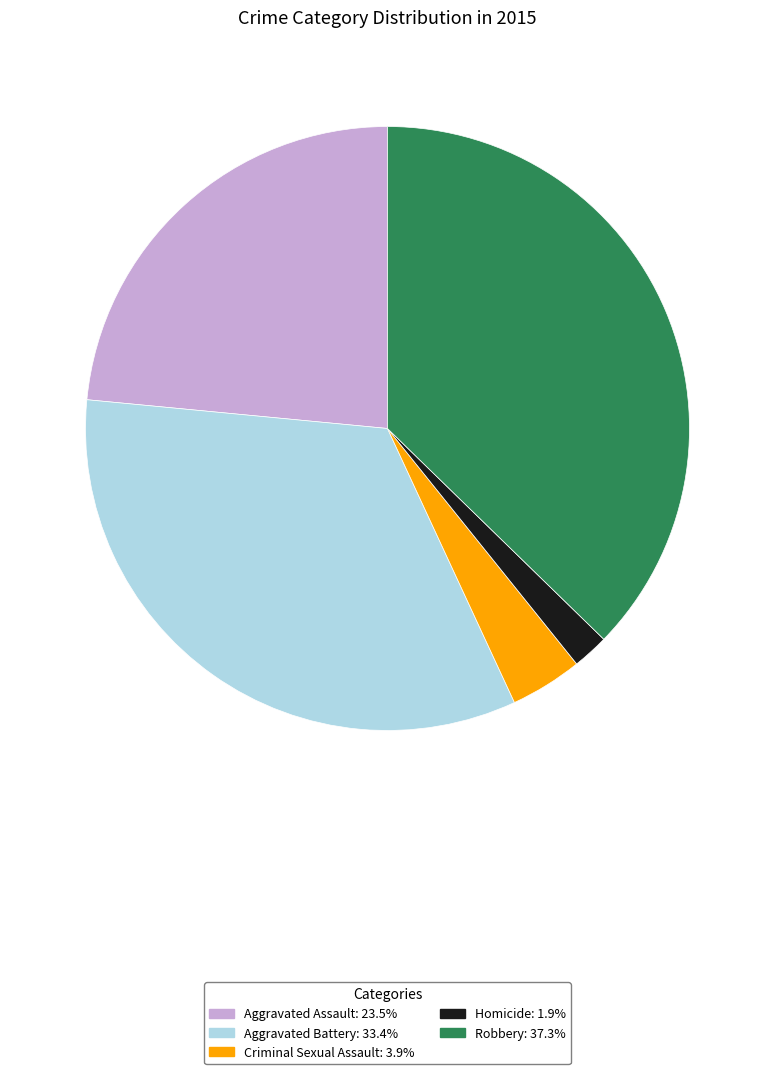

Which slice is the smallest?

Homicide